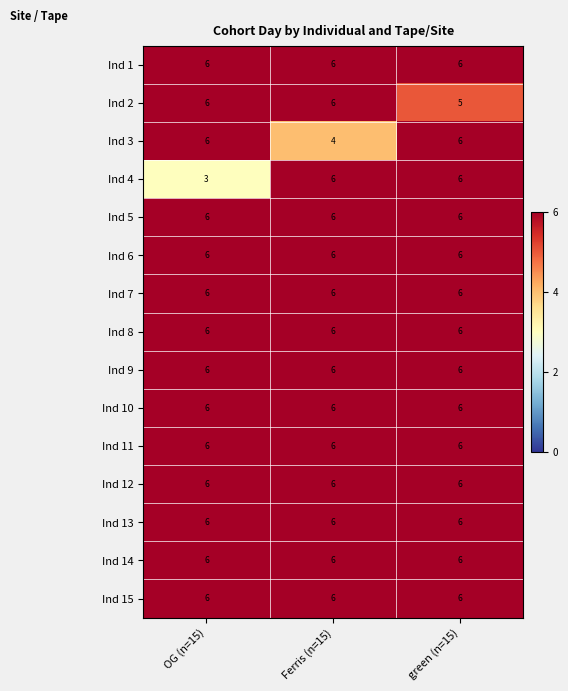

What is the minimum value shown in the chart?

3